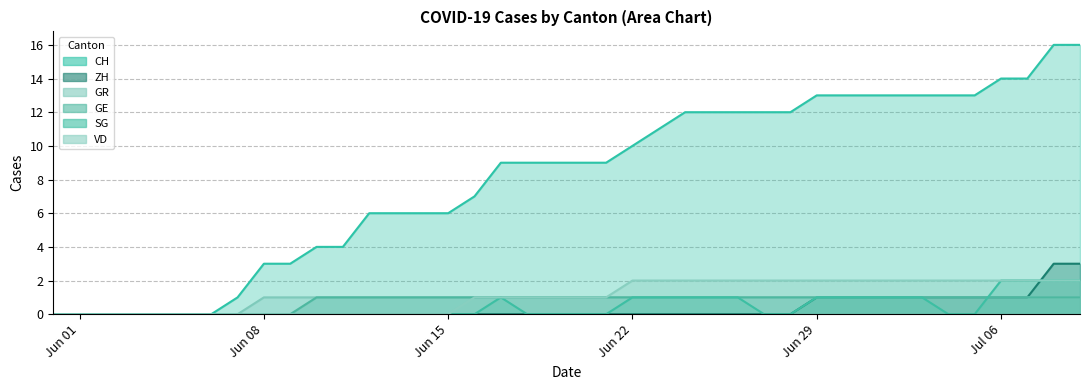

How many values in GE are above zero?

30